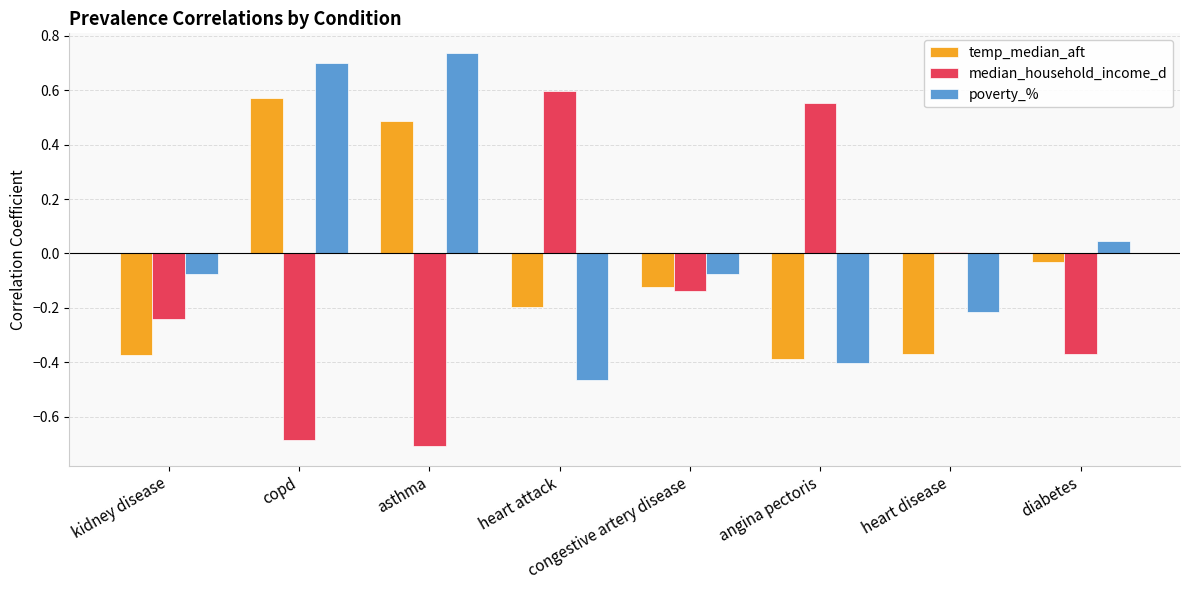

The poverty_% series shows -0.2 at heart attack. True or false?

False